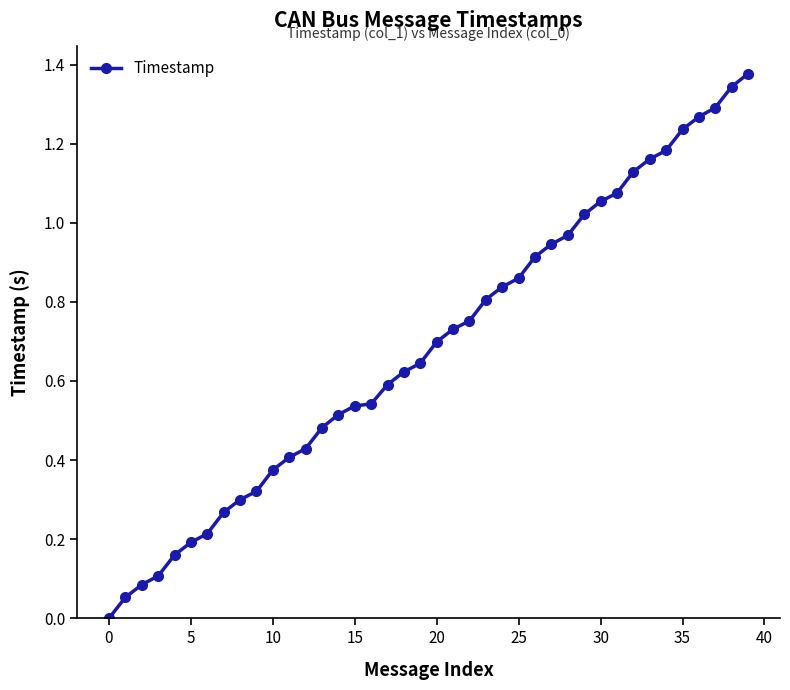

What is the sum of all values?

27.5